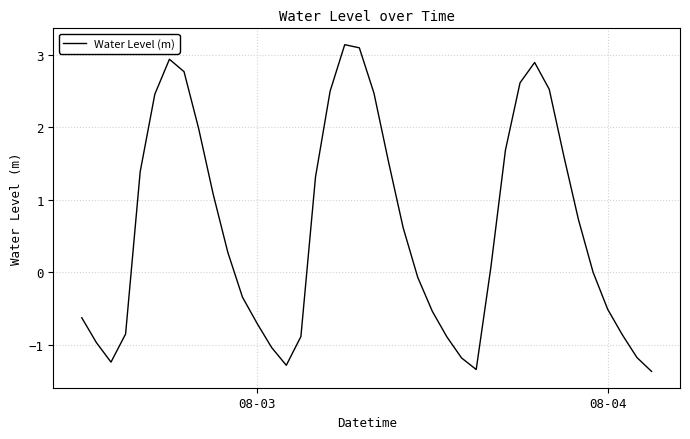

Is this an area chart (filled region under the line)?

No